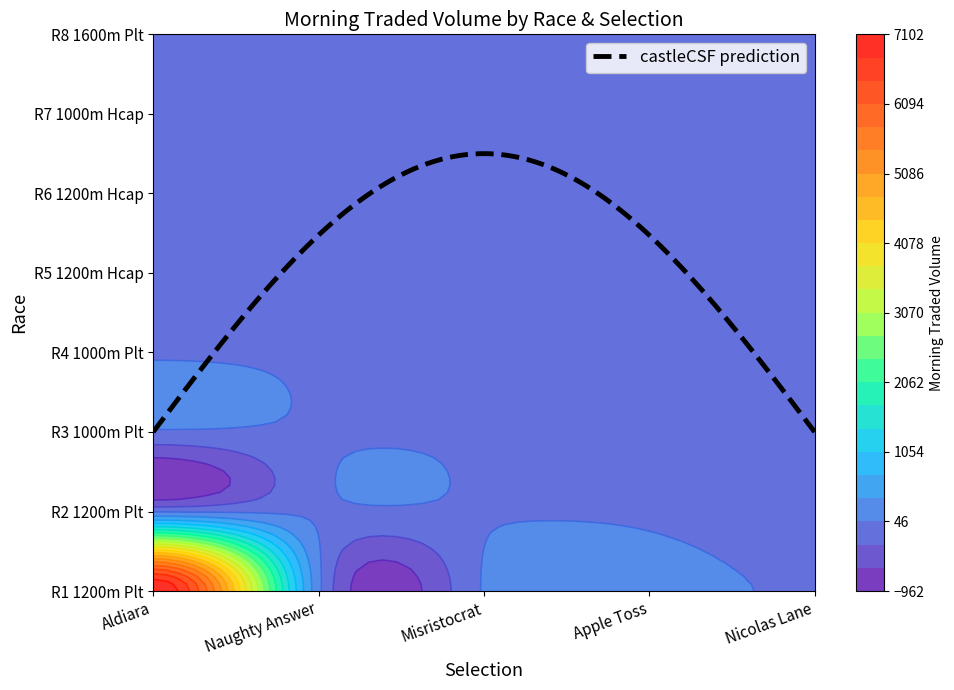

What is the total value across all series at 2?

94.9